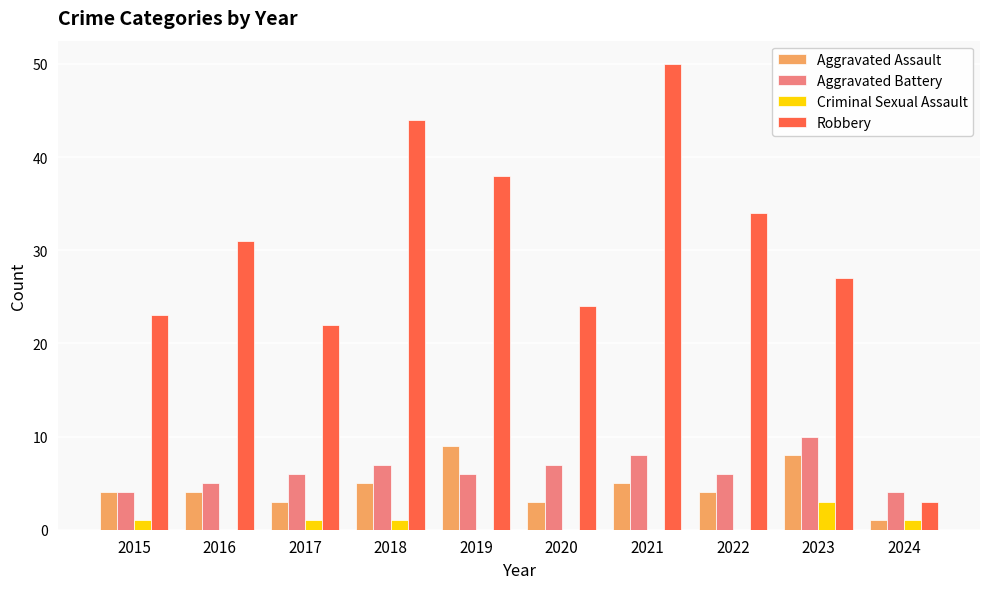

What is the average value of the Aggravated Battery series?

6